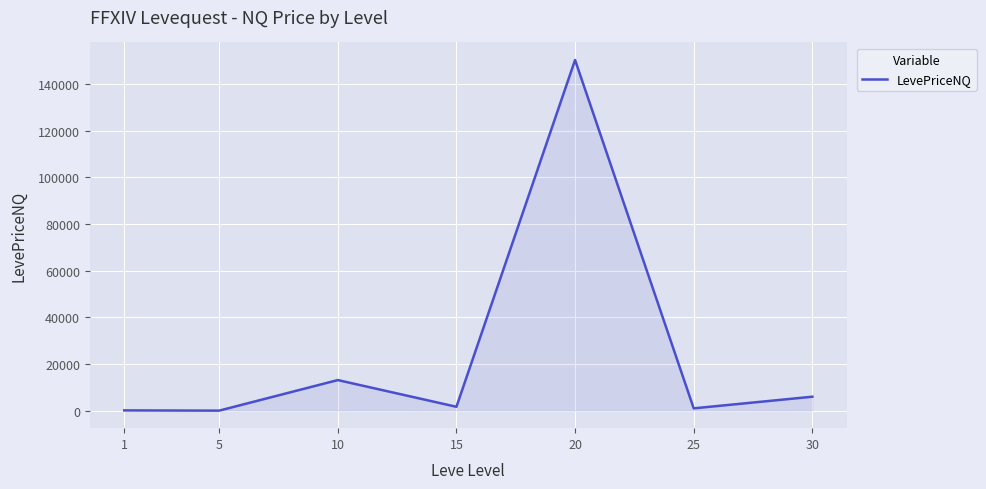

True or false: the data has more than 1 interior local peaks.

True